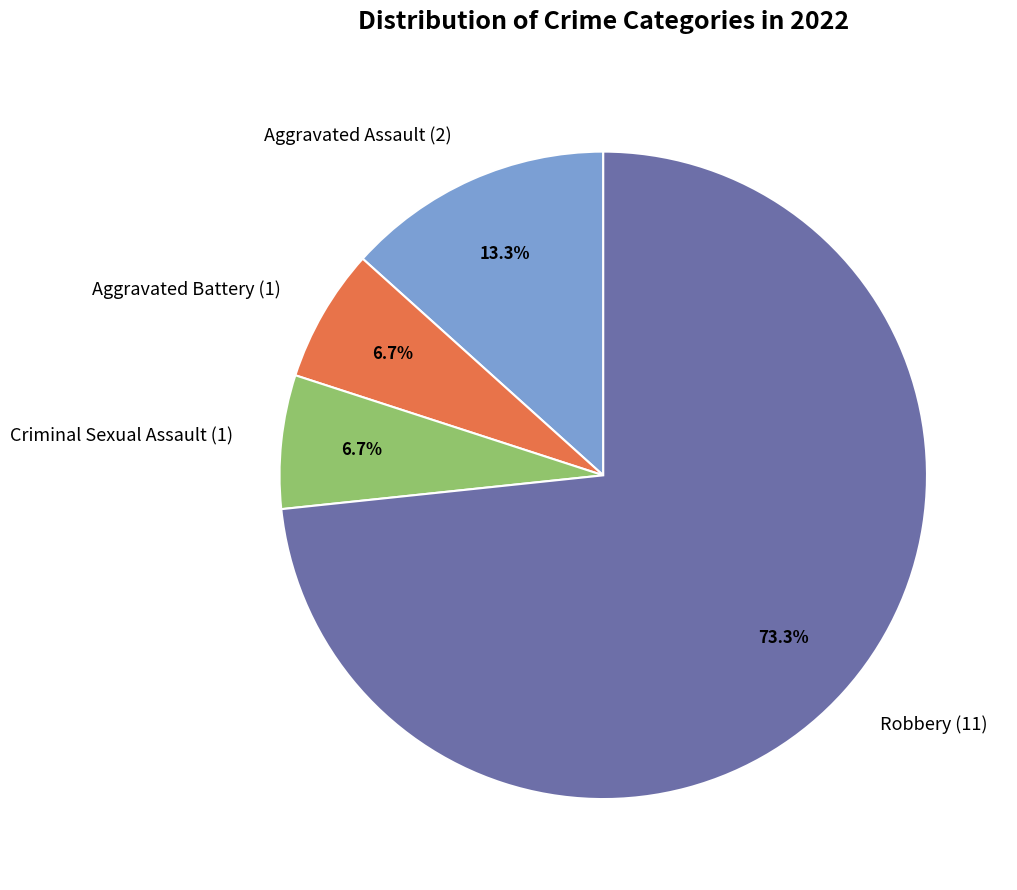

Is it true that Aggravated Assault is 13% of the pie?

True